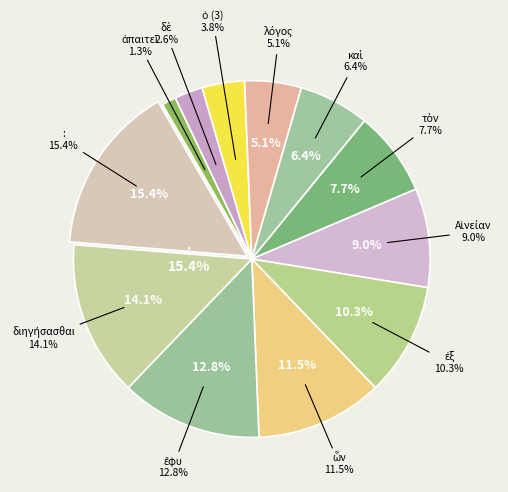

To the nearest percent, what is the average slice percentage?

8%